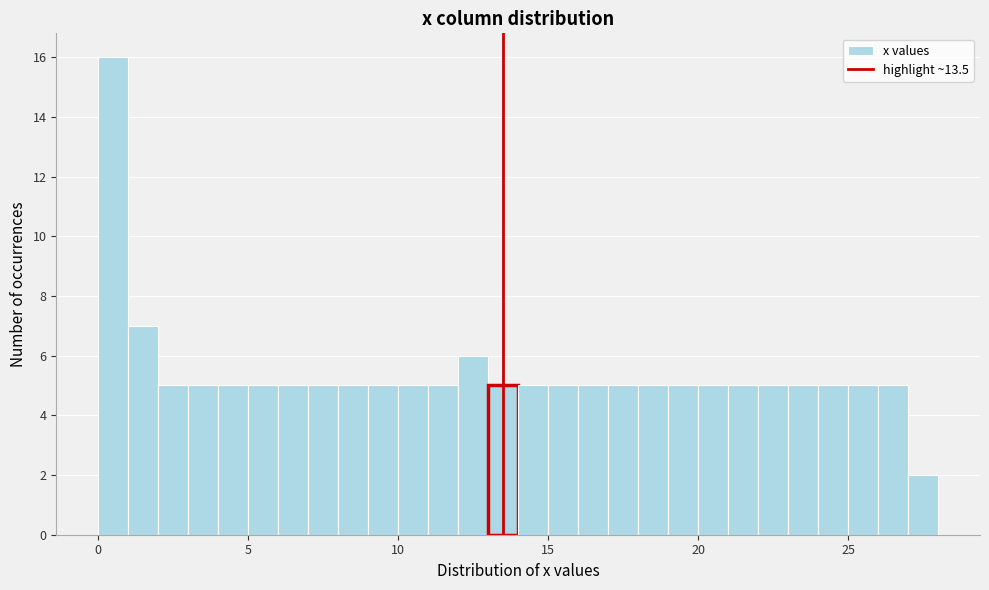

Around what value on the x-axis is the tallest bar? Give the approximate position of its centre, as read against the axis.

0.5